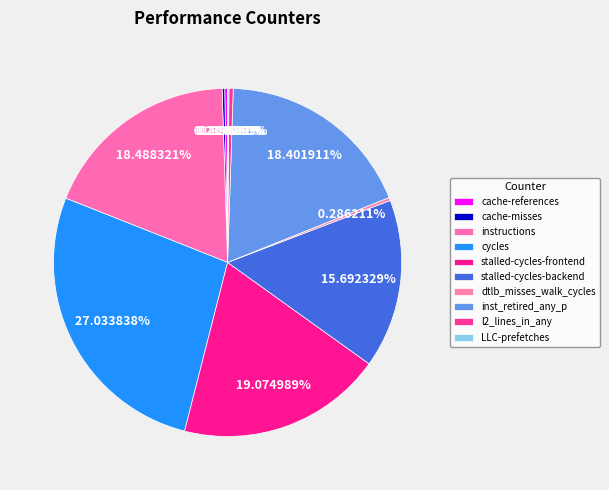

True or false: inst_retired_any_p accounts for 18% of the total.

True